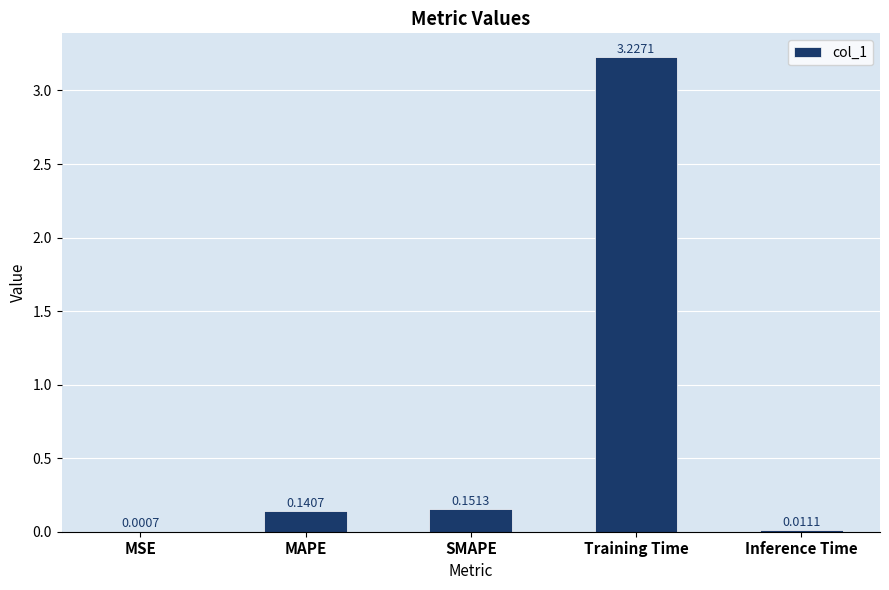

What is the change in value from MAPE to Training Time?

+3.1